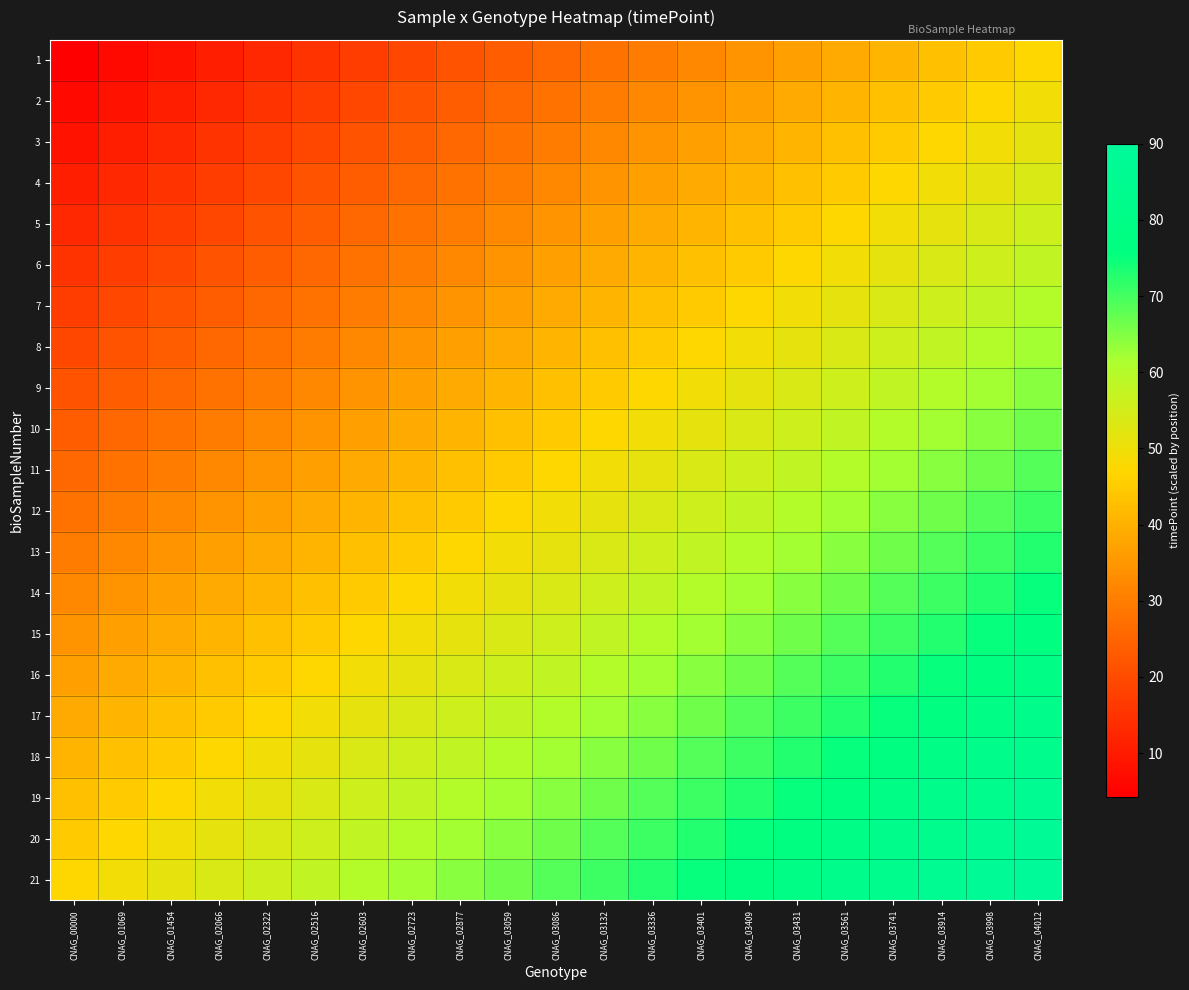

Reading left to right, what are all the values shown in this chart?

1: CNAG_00000=4.3	CNAG_01069=6.4	CNAG_01454=8.6	CNAG_02066=10.7	CNAG_02322=12.9	CNAG_02516=15.0	CNAG_02603=17.1	CNAG_02723=19.3	CNAG_02877=21.4	CNAG_03059=23.6	CNAG_03086=25.7	CNAG_03132=27.9	CNAG_03336=30.0	CNAG_03401=32.1	CNAG_03409=34.3	CNAG_03431=36.4	CNAG_03561=38.6	CNAG_03741=40.7	CNAG_03914=42.9	CNAG_03998=45.0	CNAG_04012=47.1
2: CNAG_00000=6.4	CNAG_01069=8.6	CNAG_01454=10.7	CNAG_02066=12.9	CNAG_02322=15.0	CNAG_02516=17.1	CNAG_02603=19.3	CNAG_02723=21.4	CNAG_02877=23.6	CNAG_03059=25.7	CNAG_03086=27.9	CNAG_03132=30.0	CNAG_03336=32.1	CNAG_03401=34.3	CNAG_03409=36.4	CNAG_03431=38.6	CNAG_03561=40.7	CNAG_03741=42.9	CNAG_03914=45.0	CNAG_03998=47.1	CNAG_04012=49.3
3: CNAG_00000=8.6	CNAG_01069=10.7	CNAG_01454=12.9	CNAG_02066=15.0	CNAG_02322=17.1	CNAG_02516=19.3	CNAG_02603=21.4	CNAG_02723=23.6	CNAG_02877=25.7	CNAG_03059=27.9	CNAG_03086=30.0	CNAG_03132=32.1	CNAG_03336=34.3	CNAG_03401=36.4	CNAG_03409=38.6	CNAG_03431=40.7	CNAG_03561=42.9	CNAG_03741=45.0	CNAG_03914=47.1	CNAG_03998=49.3	CNAG_04012=51.4
4: CNAG_00000=10.7	CNAG_01069=12.9	CNAG_01454=15.0	CNAG_02066=17.1	CNAG_02322=19.3	CNAG_02516=21.4	CNAG_02603=23.6	CNAG_02723=25.7	CNAG_02877=27.9	CNAG_03059=30.0	CNAG_03086=32.1	CNAG_03132=34.3	CNAG_03336=36.4	CNAG_03401=38.6	CNAG_03409=40.7	CNAG_03431=42.9	CNAG_03561=45.0	CNAG_03741=47.1	CNAG_03914=49.3	CNAG_03998=51.4	CNAG_04012=53.6
5: CNAG_00000=12.9	CNAG_01069=15.0	CNAG_01454=17.1	CNAG_02066=19.3	CNAG_02322=21.4	CNAG_02516=23.6	CNAG_02603=25.7	CNAG_02723=27.9	CNAG_02877=30.0	CNAG_03059=32.1	CNAG_03086=34.3	CNAG_03132=36.4	CNAG_03336=38.6	CNAG_03401=40.7	CNAG_03409=42.9	CNAG_03431=45.0	CNAG_03561=47.1	CNAG_03741=49.3	CNAG_03914=51.4	CNAG_03998=53.6	CNAG_04012=55.7
6: CNAG_00000=15.0	CNAG_01069=17.1	CNAG_01454=19.3	CNAG_02066=21.4	CNAG_02322=23.6	CNAG_02516=25.7	CNAG_02603=27.9	CNAG_02723=30.0	CNAG_02877=32.1	CNAG_03059=34.3	CNAG_03086=36.4	CNAG_03132=38.6	CNAG_03336=40.7	CNAG_03401=42.9	CNAG_03409=45.0	CNAG_03431=47.1	CNAG_03561=49.3	CNAG_03741=51.4	CNAG_03914=53.6	CNAG_03998=55.7	CNAG_04012=57.9
7: CNAG_00000=17.1	CNAG_01069=19.3	CNAG_01454=21.4	CNAG_02066=23.6	CNAG_02322=25.7	CNAG_02516=27.9	CNAG_02603=30.0	CNAG_02723=32.1	CNAG_02877=34.3	CNAG_03059=36.4	CNAG_03086=38.6	CNAG_03132=40.7	CNAG_03336=42.9	CNAG_03401=45.0	CNAG_03409=47.1	CNAG_03431=49.3	CNAG_03561=51.4	CNAG_03741=53.6	CNAG_03914=55.7	CNAG_03998=57.9	CNAG_04012=60.0
8: CNAG_00000=19.3	CNAG_01069=21.4	CNAG_01454=23.6	CNAG_02066=25.7	CNAG_02322=27.9	CNAG_02516=30.0	CNAG_02603=32.1	CNAG_02723=34.3	CNAG_02877=36.4	CNAG_03059=38.6	CNAG_03086=40.7	CNAG_03132=42.9	CNAG_03336=45.0	CNAG_03401=47.1	CNAG_03409=49.3	CNAG_03431=51.4	CNAG_03561=53.6	CNAG_03741=55.7	CNAG_03914=57.9	CNAG_03998=60.0	CNAG_04012=62.1
9: CNAG_00000=21.4	CNAG_01069=23.6	CNAG_01454=25.7	CNAG_02066=27.9	CNAG_02322=30.0	CNAG_02516=32.1	CNAG_02603=34.3	CNAG_02723=36.4	CNAG_02877=38.6	CNAG_03059=40.7	CNAG_03086=42.9	CNAG_03132=45.0	CNAG_03336=47.1	CNAG_03401=49.3	CNAG_03409=51.4	CNAG_03431=53.6	CNAG_03561=55.7	CNAG_03741=57.9	CNAG_03914=60.0	CNAG_03998=62.1	CNAG_04012=64.3
10: CNAG_00000=23.6	CNAG_01069=25.7	CNAG_01454=27.9	CNAG_02066=30.0	CNAG_02322=32.1	CNAG_02516=34.3	CNAG_02603=36.4	CNAG_02723=38.6	CNAG_02877=40.7	CNAG_03059=42.9	CNAG_03086=45.0	CNAG_03132=47.1	CNAG_03336=49.3	CNAG_03401=51.4	CNAG_03409=53.6	CNAG_03431=55.7	CNAG_03561=57.9	CNAG_03741=60.0	CNAG_03914=62.1	CNAG_03998=64.3	CNAG_04012=66.4
11: CNAG_00000=25.7	CNAG_01069=27.9	CNAG_01454=30.0	CNAG_02066=32.1	CNAG_02322=34.3	CNAG_02516=36.4	CNAG_02603=38.6	CNAG_02723=40.7	CNAG_02877=42.9	CNAG_03059=45.0	CNAG_03086=47.1	CNAG_03132=49.3	CNAG_03336=51.4	CNAG_03401=53.6	CNAG_03409=55.7	CNAG_03431=57.9	CNAG_03561=60.0	CNAG_03741=62.1	CNAG_03914=64.3	CNAG_03998=66.4	CNAG_04012=68.6
12: CNAG_00000=27.9	CNAG_01069=30.0	CNAG_01454=32.1	CNAG_02066=34.3	CNAG_02322=36.4	CNAG_02516=38.6	CNAG_02603=40.7	CNAG_02723=42.9	CNAG_02877=45.0	CNAG_03059=47.1	CNAG_03086=49.3	CNAG_03132=51.4	CNAG_03336=53.6	CNAG_03401=55.7	CNAG_03409=57.9	CNAG_03431=60.0	CNAG_03561=62.1	CNAG_03741=64.3	CNAG_03914=66.4	CNAG_03998=68.6	CNAG_04012=70.7
13: CNAG_00000=30.0	CNAG_01069=32.1	CNAG_01454=34.3	CNAG_02066=36.4	CNAG_02322=38.6	CNAG_02516=40.7	CNAG_02603=42.9	CNAG_02723=45.0	CNAG_02877=47.1	CNAG_03059=49.3	CNAG_03086=51.4	CNAG_03132=53.6	CNAG_03336=55.7	CNAG_03401=57.9	CNAG_03409=60.0	CNAG_03431=62.1	CNAG_03561=64.3	CNAG_03741=66.4	CNAG_03914=68.6	CNAG_03998=70.7	CNAG_04012=72.9
14: CNAG_00000=32.1	CNAG_01069=34.3	CNAG_01454=36.4	CNAG_02066=38.6	CNAG_02322=40.7	CNAG_02516=42.9	CNAG_02603=45.0	CNAG_02723=47.1	CNAG_02877=49.3	CNAG_03059=51.4	CNAG_03086=53.6	CNAG_03132=55.7	CNAG_03336=57.9	CNAG_03401=60.0	CNAG_03409=62.1	CNAG_03431=64.3	CNAG_03561=66.4	CNAG_03741=68.6	CNAG_03914=70.7	CNAG_03998=72.9	CNAG_04012=75.0
15: CNAG_00000=34.3	CNAG_01069=36.4	CNAG_01454=38.6	CNAG_02066=40.7	CNAG_02322=42.9	CNAG_02516=45.0	CNAG_02603=47.1	CNAG_02723=49.3	CNAG_02877=51.4	CNAG_03059=53.6	CNAG_03086=55.7	CNAG_03132=57.9	CNAG_03336=60.0	CNAG_03401=62.1	CNAG_03409=64.3	CNAG_03431=66.4	CNAG_03561=68.6	CNAG_03741=70.7	CNAG_03914=72.9	CNAG_03998=75.0	CNAG_04012=77.1
16: CNAG_00000=36.4	CNAG_01069=38.6	CNAG_01454=40.7	CNAG_02066=42.9	CNAG_02322=45.0	CNAG_02516=47.1	CNAG_02603=49.3	CNAG_02723=51.4	CNAG_02877=53.6	CNAG_03059=55.7	CNAG_03086=57.9	CNAG_03132=60.0	CNAG_03336=62.1	CNAG_03401=64.3	CNAG_03409=66.4	CNAG_03431=68.6	CNAG_03561=70.7	CNAG_03741=72.9	CNAG_03914=75.0	CNAG_03998=77.1	CNAG_04012=79.3
17: CNAG_00000=38.6	CNAG_01069=40.7	CNAG_01454=42.9	CNAG_02066=45.0	CNAG_02322=47.1	CNAG_02516=49.3	CNAG_02603=51.4	CNAG_02723=53.6	CNAG_02877=55.7	CNAG_03059=57.9	CNAG_03086=60.0	CNAG_03132=62.1	CNAG_03336=64.3	CNAG_03401=66.4	CNAG_03409=68.6	CNAG_03431=70.7	CNAG_03561=72.9	CNAG_03741=75.0	CNAG_03914=77.1	CNAG_03998=79.3	CNAG_04012=81.4
18: CNAG_00000=40.7	CNAG_01069=42.9	CNAG_01454=45.0	CNAG_02066=47.1	CNAG_02322=49.3	CNAG_02516=51.4	CNAG_02603=53.6	CNAG_02723=55.7	CNAG_02877=57.9	CNAG_03059=60.0	CNAG_03086=62.1	CNAG_03132=64.3	CNAG_03336=66.4	CNAG_03401=68.6	CNAG_03409=70.7	CNAG_03431=72.9	CNAG_03561=75.0	CNAG_03741=77.1	CNAG_03914=79.3	CNAG_03998=81.4	CNAG_04012=83.6
19: CNAG_00000=42.9	CNAG_01069=45.0	CNAG_01454=47.1	CNAG_02066=49.3	CNAG_02322=51.4	CNAG_02516=53.6	CNAG_02603=55.7	CNAG_02723=57.9	CNAG_02877=60.0	CNAG_03059=62.1	CNAG_03086=64.3	CNAG_03132=66.4	CNAG_03336=68.6	CNAG_03401=70.7	CNAG_03409=72.9	CNAG_03431=75.0	CNAG_03561=77.1	CNAG_03741=79.3	CNAG_03914=81.4	CNAG_03998=83.6	CNAG_04012=85.7
20: CNAG_00000=45.0	CNAG_01069=47.1	CNAG_01454=49.3	CNAG_02066=51.4	CNAG_02322=53.6	CNAG_02516=55.7	CNAG_02603=57.9	CNAG_02723=60.0	CNAG_02877=62.1	CNAG_03059=64.3	CNAG_03086=66.4	CNAG_03132=68.6	CNAG_03336=70.7	CNAG_03401=72.9	CNAG_03409=75.0	CNAG_03431=77.1	CNAG_03561=79.3	CNAG_03741=81.4	CNAG_03914=83.6	CNAG_03998=85.7	CNAG_04012=87.9
21: CNAG_00000=47.1	CNAG_01069=49.3	CNAG_01454=51.4	CNAG_02066=53.6	CNAG_02322=55.7	CNAG_02516=57.9	CNAG_02603=60.0	CNAG_02723=62.1	CNAG_02877=64.3	CNAG_03059=66.4	CNAG_03086=68.6	CNAG_03132=70.7	CNAG_03336=72.9	CNAG_03401=75.0	CNAG_03409=77.1	CNAG_03431=79.3	CNAG_03561=81.4	CNAG_03741=83.6	CNAG_03914=85.7	CNAG_03998=87.9	CNAG_04012=90.0